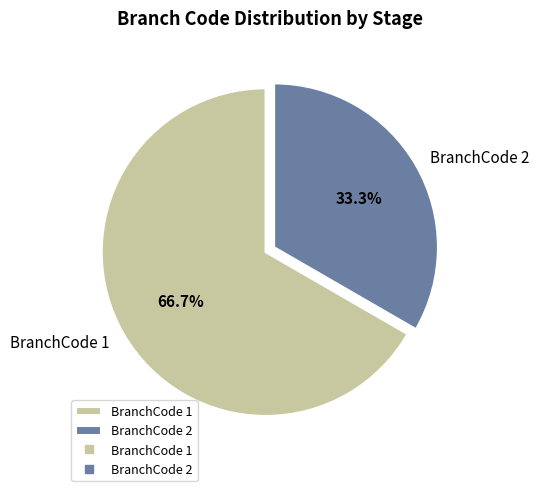

Which slice is the smallest?

BranchCode 2